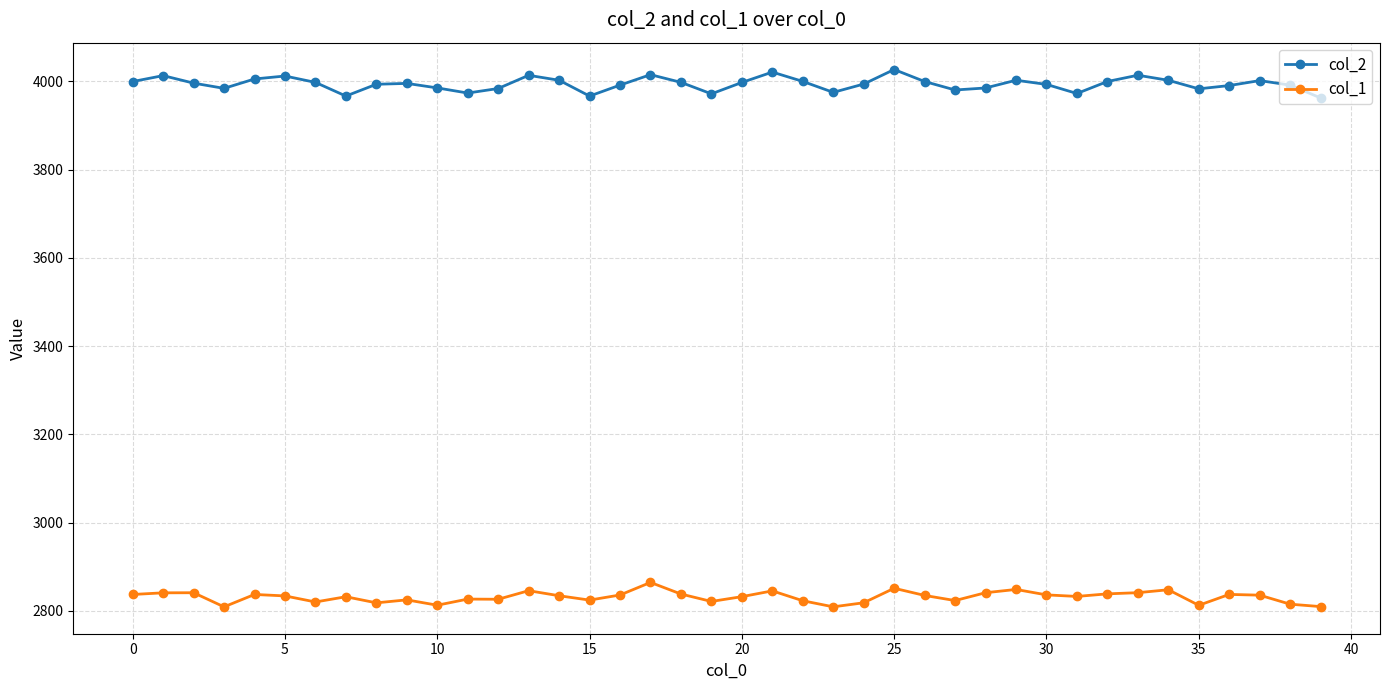

At how many categories does at least one series exceed 3552?

40